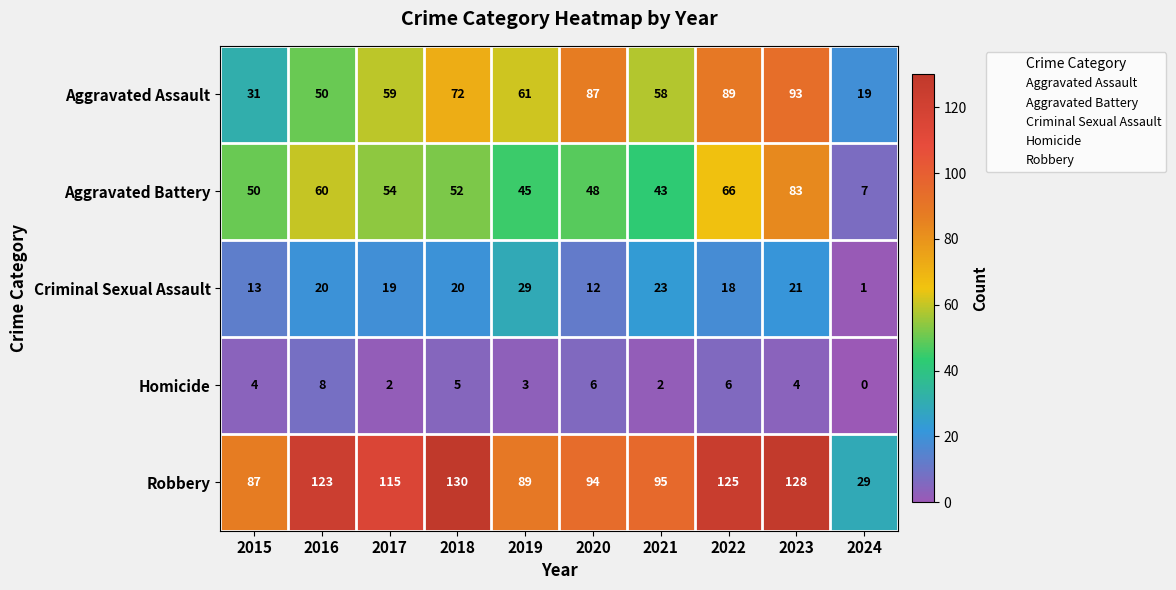

What is the spread (max minus min) of values at 2022?

119